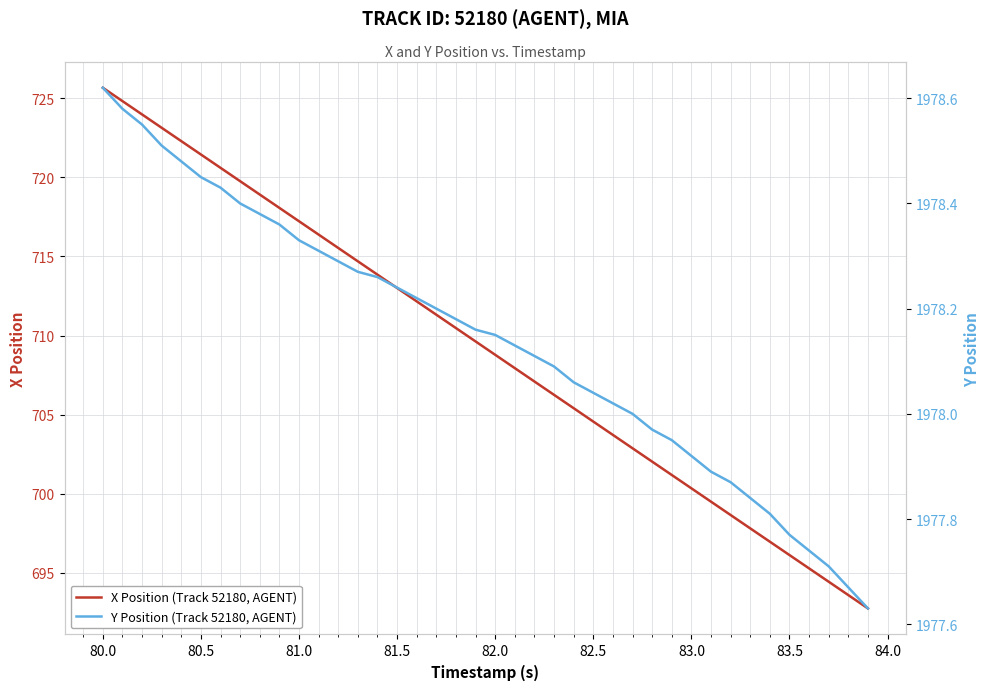

What is the minimum value for X Position (Track 52180, AGENT)?

692.8